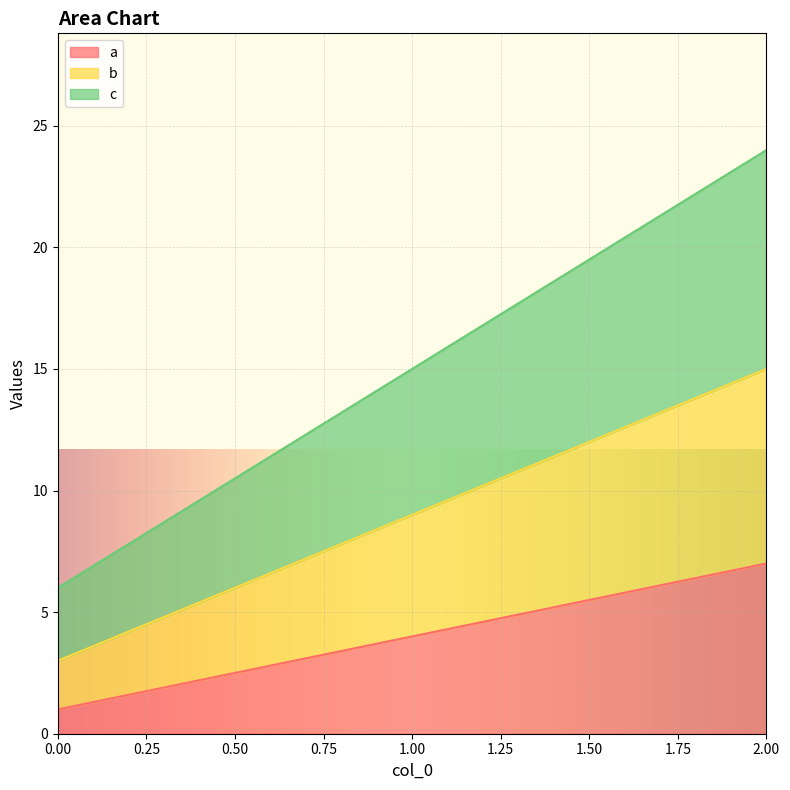

The value of a at 0.00 is 0. True or false?

False